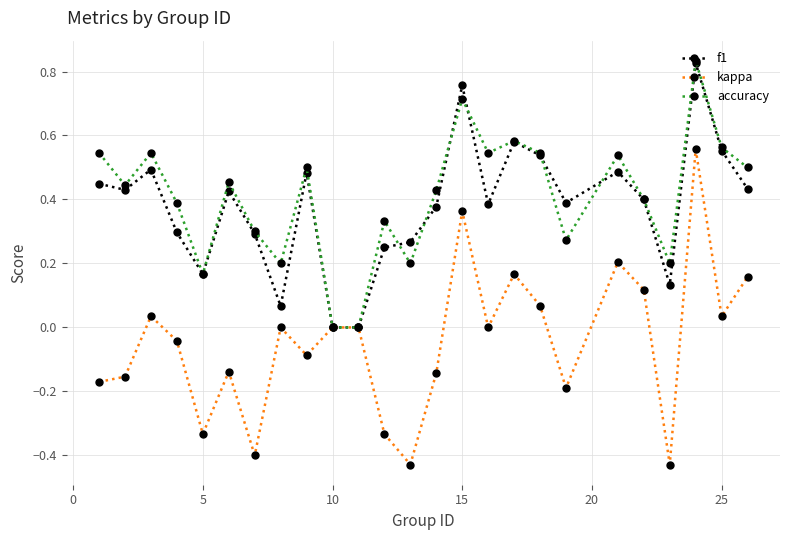

Which series has the widest spread of values?

kappa